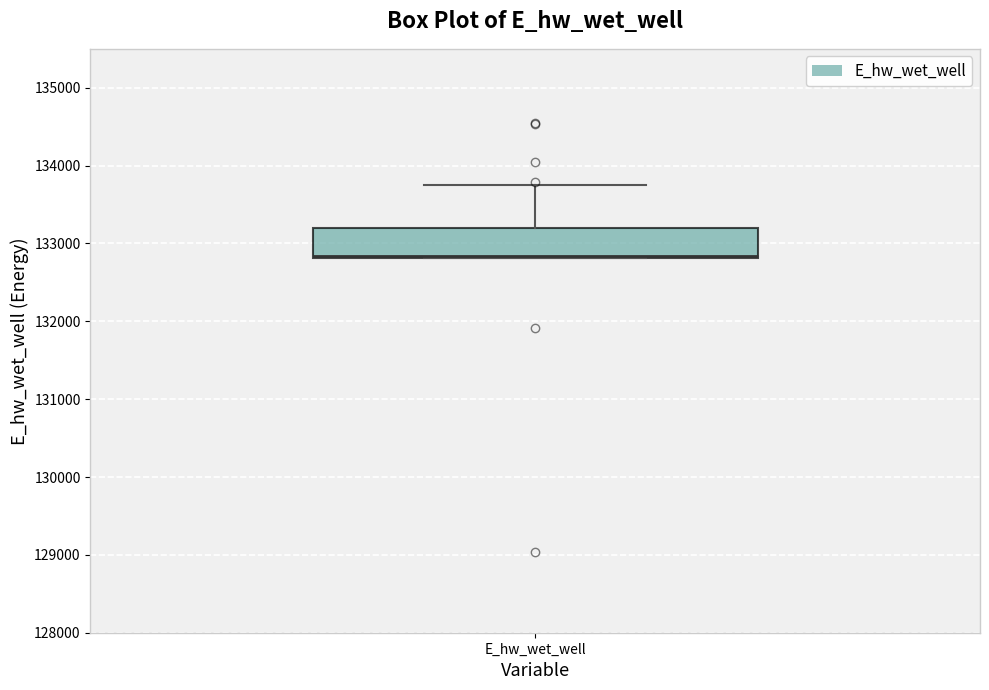

Where is the upper edge of the box for E_hw_wet_well on the y-axis? The values are not printed on the chart, so give them approximately, as read against the axis.

133200